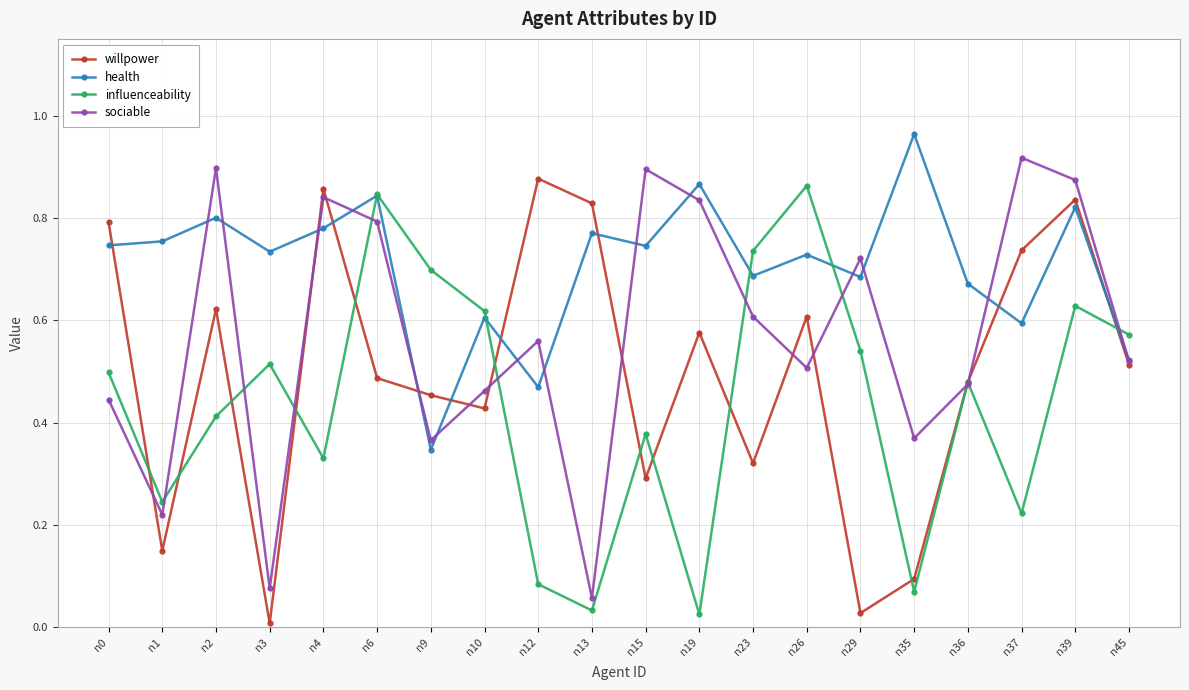

At which category does influenceability reach its first local peak?

n3